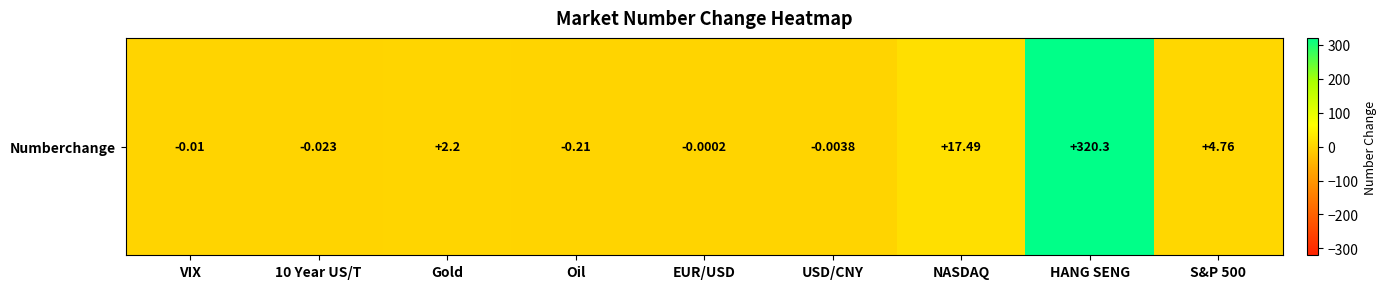

How many negative values are there?

5